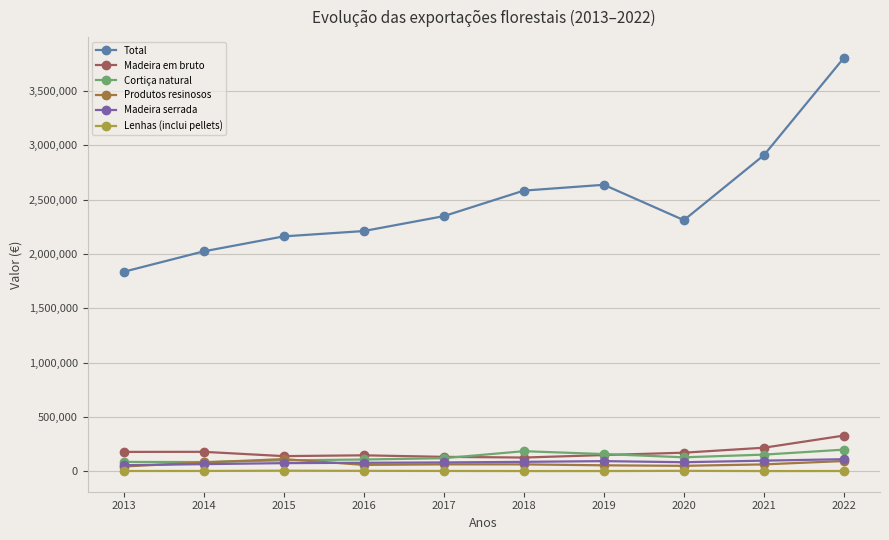

Which label corresponds to the smallest value in the chart?

2021